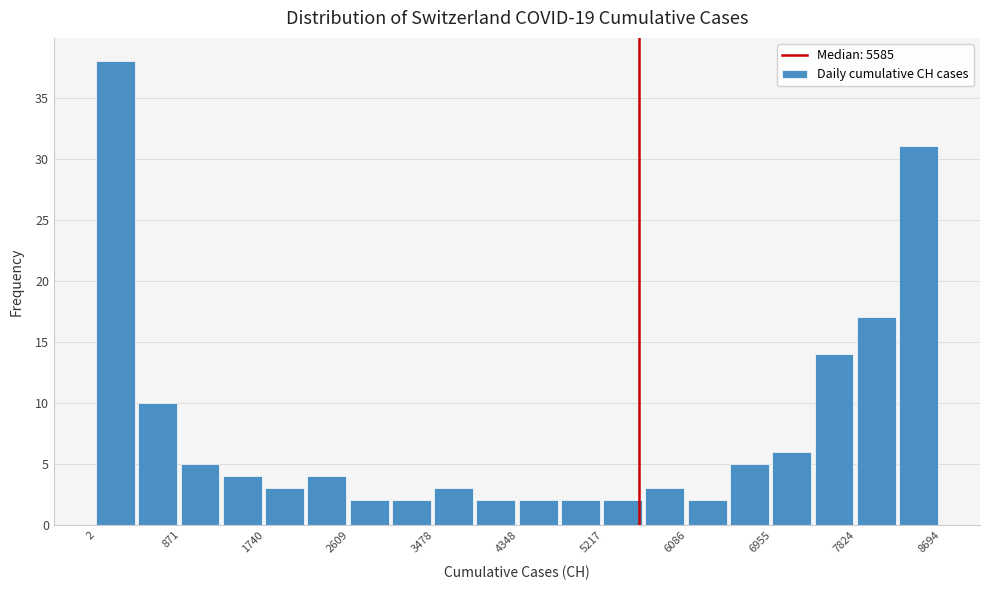

Which range on the x-axis has the tallest bar?

0 to 400